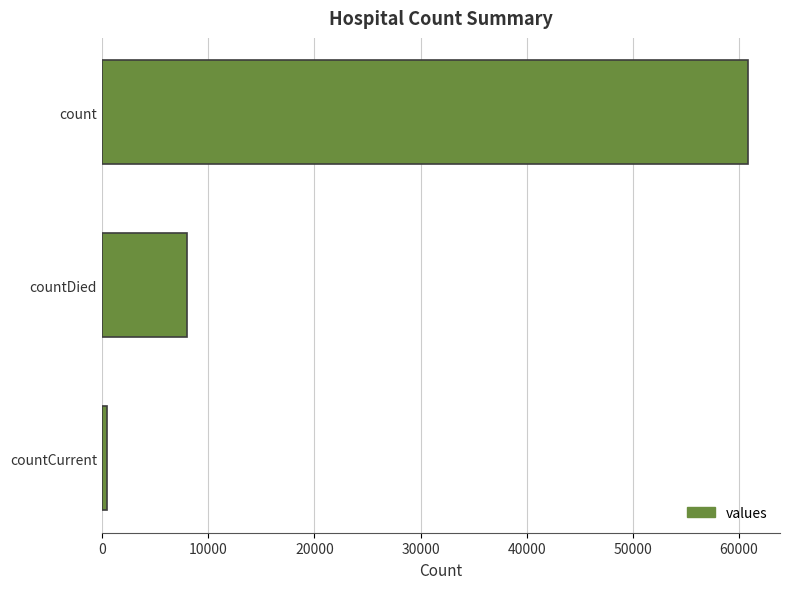

What is the label of the 2nd bar from the top?

countDied